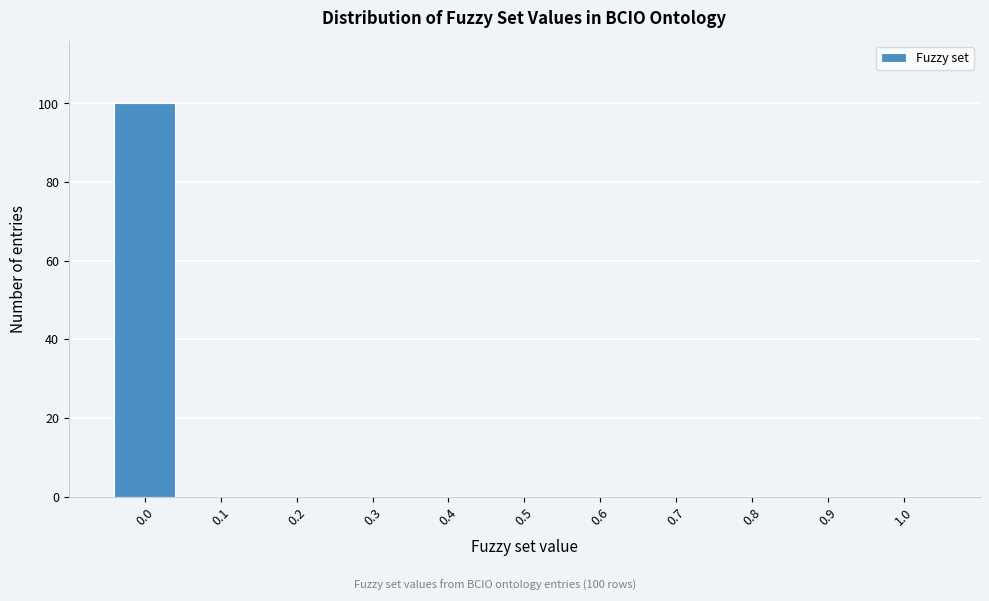

Reading left to right, what are all the values shown in this chart?

0.0=100	0.1=0	0.2=0	0.3=0	0.4=0	0.5=0	0.6=0	0.7=0	0.8=0	0.9=0	1.0=0